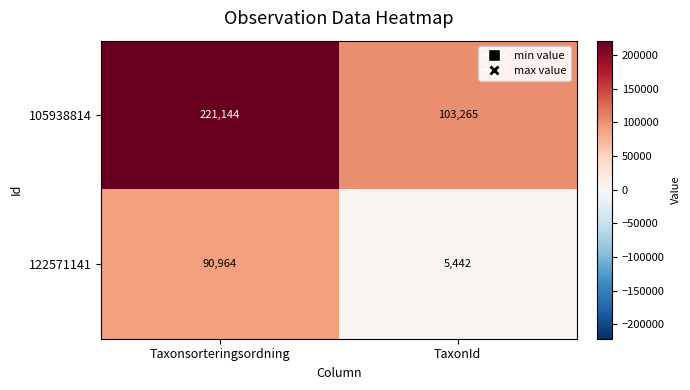

Read the 105938814 value at Taxonsorteringsordning.

221144